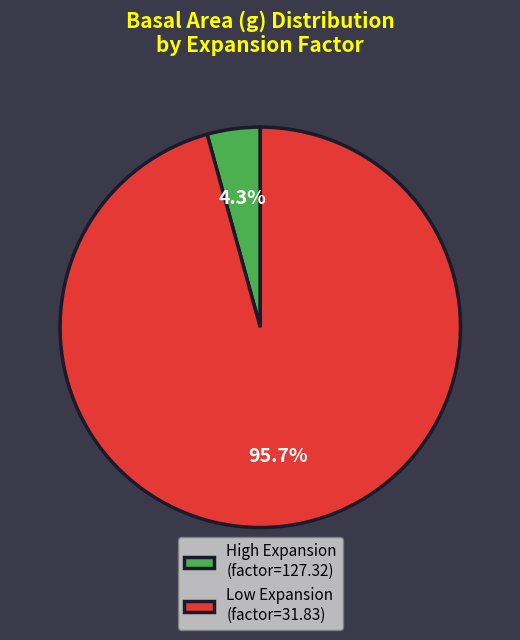

Does any single category account for the majority?

Yes